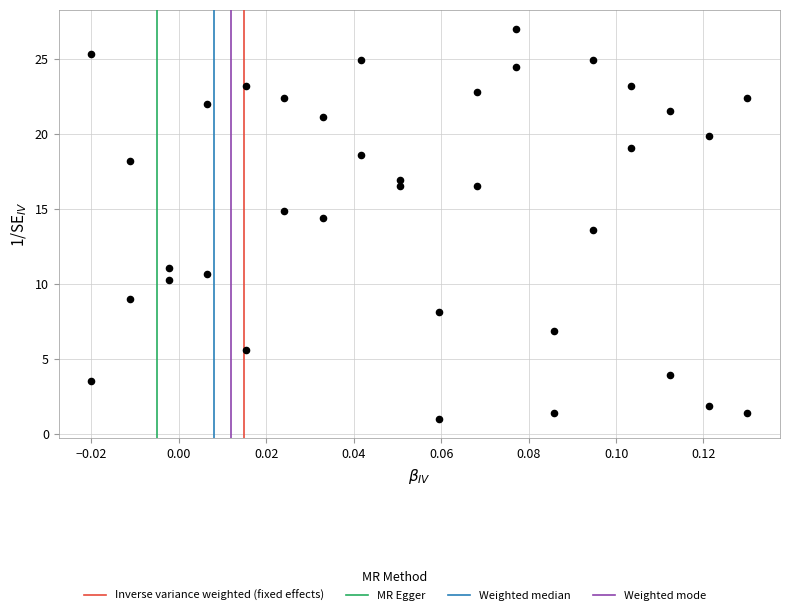

What is the range of Y values (max minus min)?

26.0